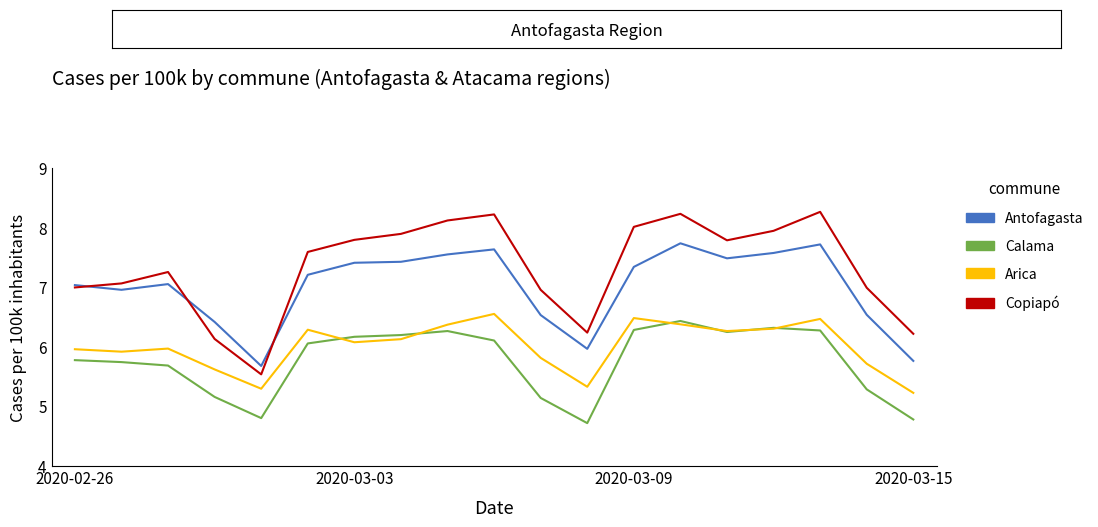

Which series has the largest total across all categories?

Copiapó